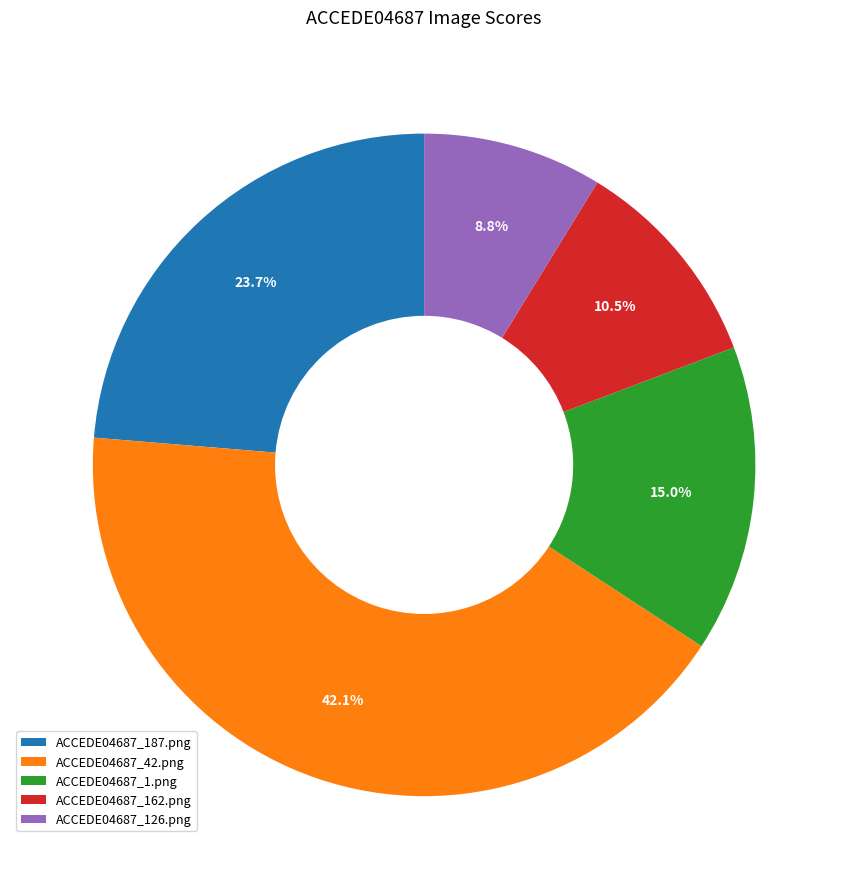

Which category has the biggest portion of the pie?

ACCEDE04687_42.png